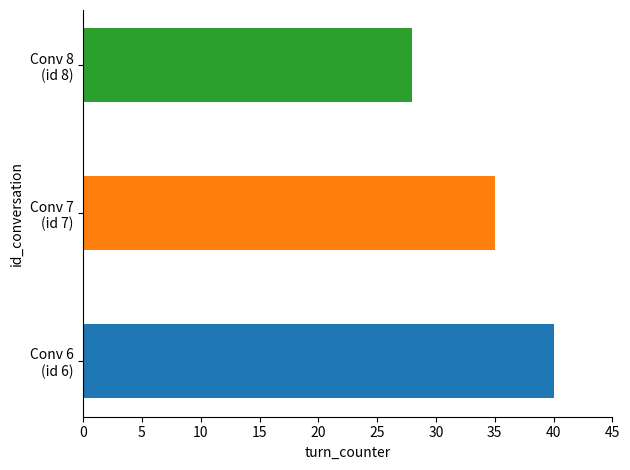

At 7, list the series in order from largest to smallest.

turn_counter, id